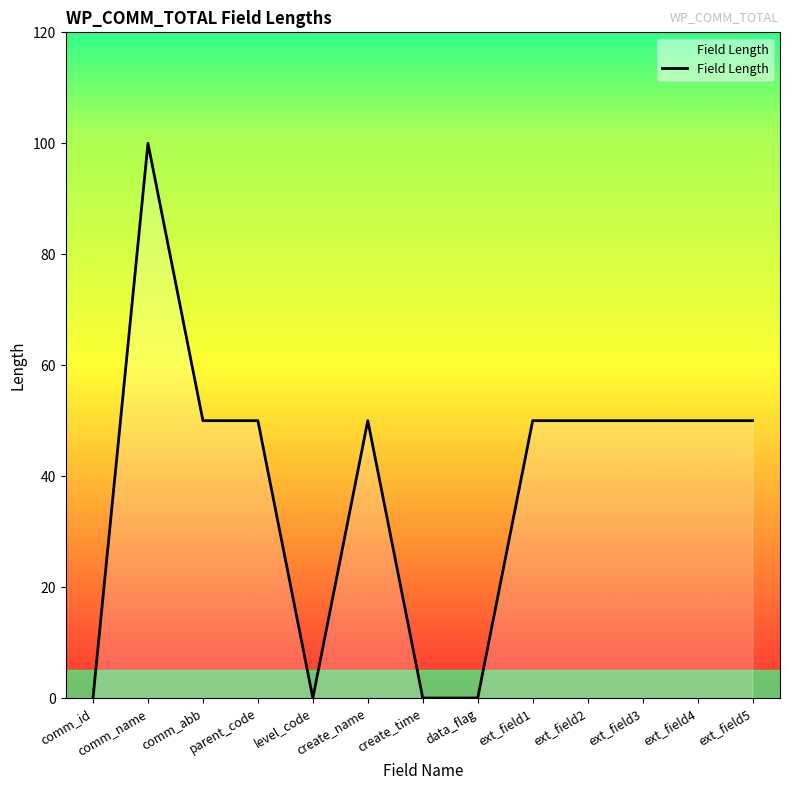

What is the difference between the maximum and minimum values?

100